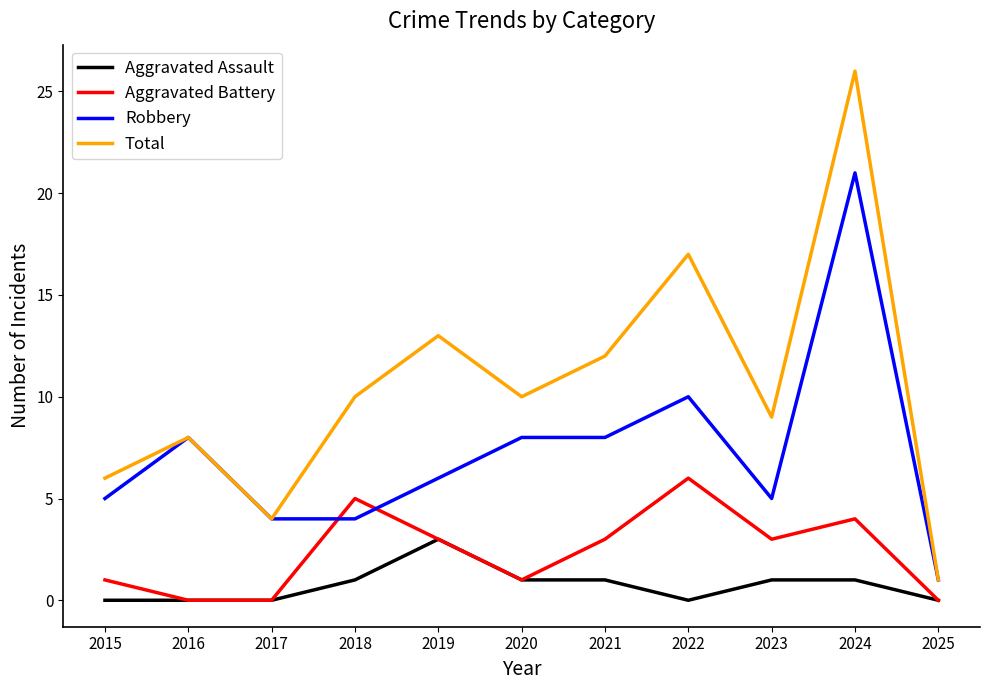

Reading left to right, what are all the values shown in this chart?

Aggravated Assault: 2015=0	2016=0	2017=0	2018=1	2019=3	2020=1	2021=1	2022=0	2023=1	2024=1	2025=0
Aggravated Battery: 2015=1	2016=0	2017=0	2018=5	2019=3	2020=1	2021=3	2022=6	2023=3	2024=4	2025=0
Robbery: 2015=5	2016=8	2017=4	2018=4	2019=6	2020=8	2021=8	2022=10	2023=5	2024=21	2025=1
Total: 2015=6	2016=8	2017=4	2018=10	2019=13	2020=10	2021=12	2022=17	2023=9	2024=26	2025=1